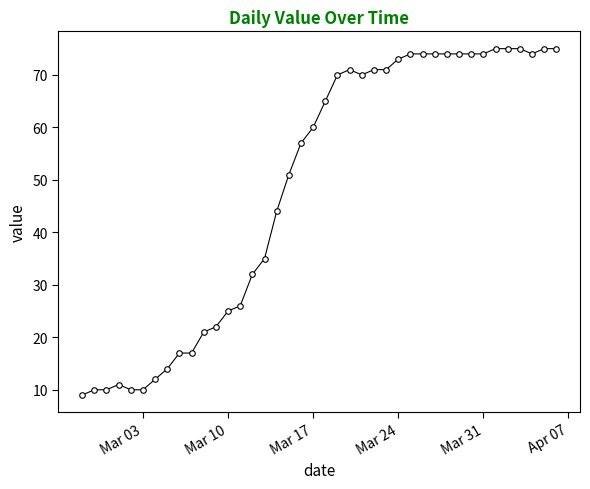

What is the difference between the maximum and minimum values?

66